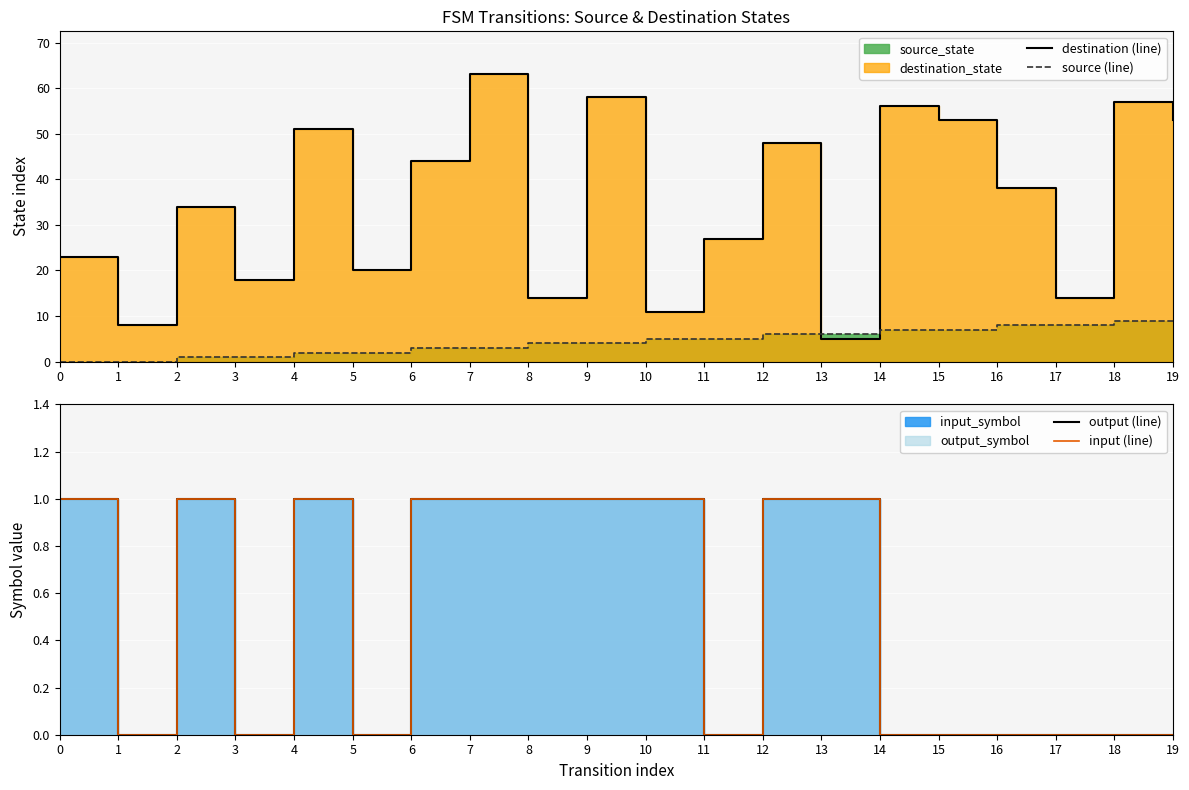

Between 9 and 6, which is larger?

9